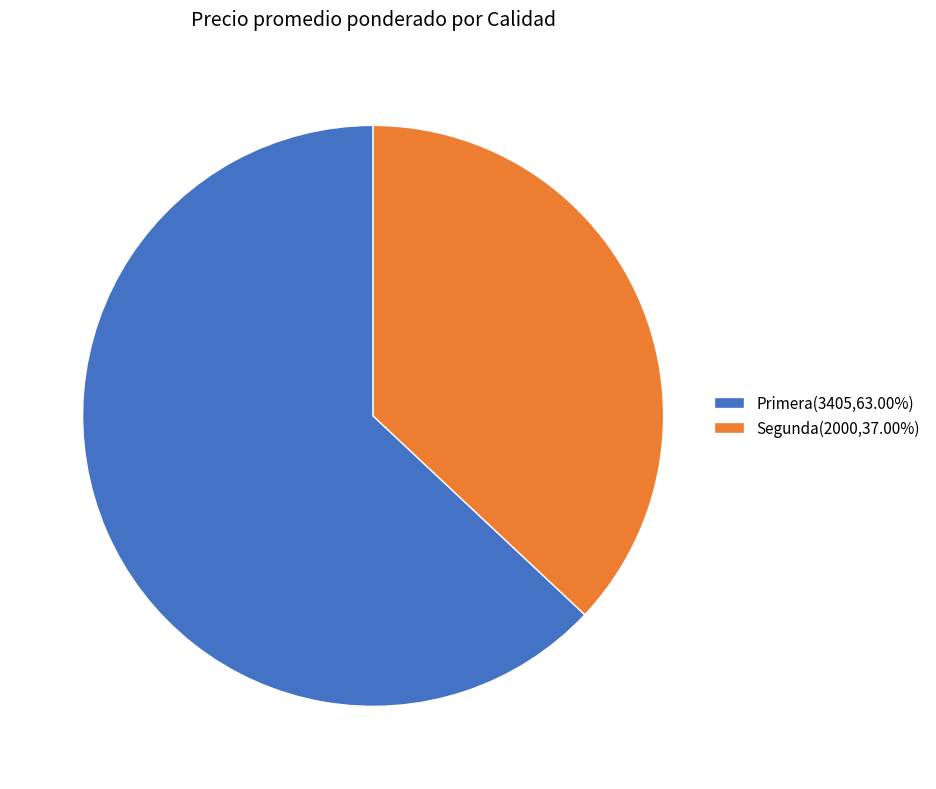

Combined, do Segunda(2000,37.00%) and Primera(3405,63.00%) account for over 50%?

Yes